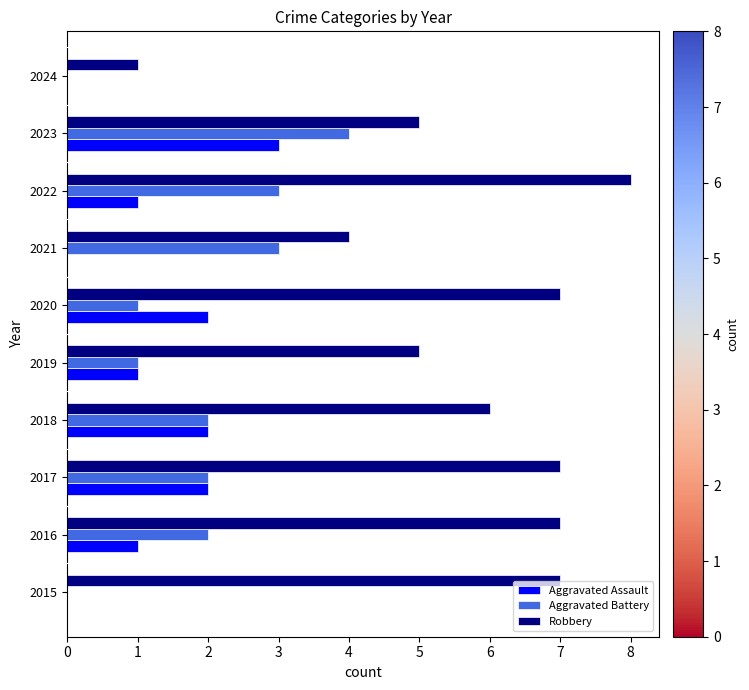

What is the sum of all Aggravated Battery values?

18